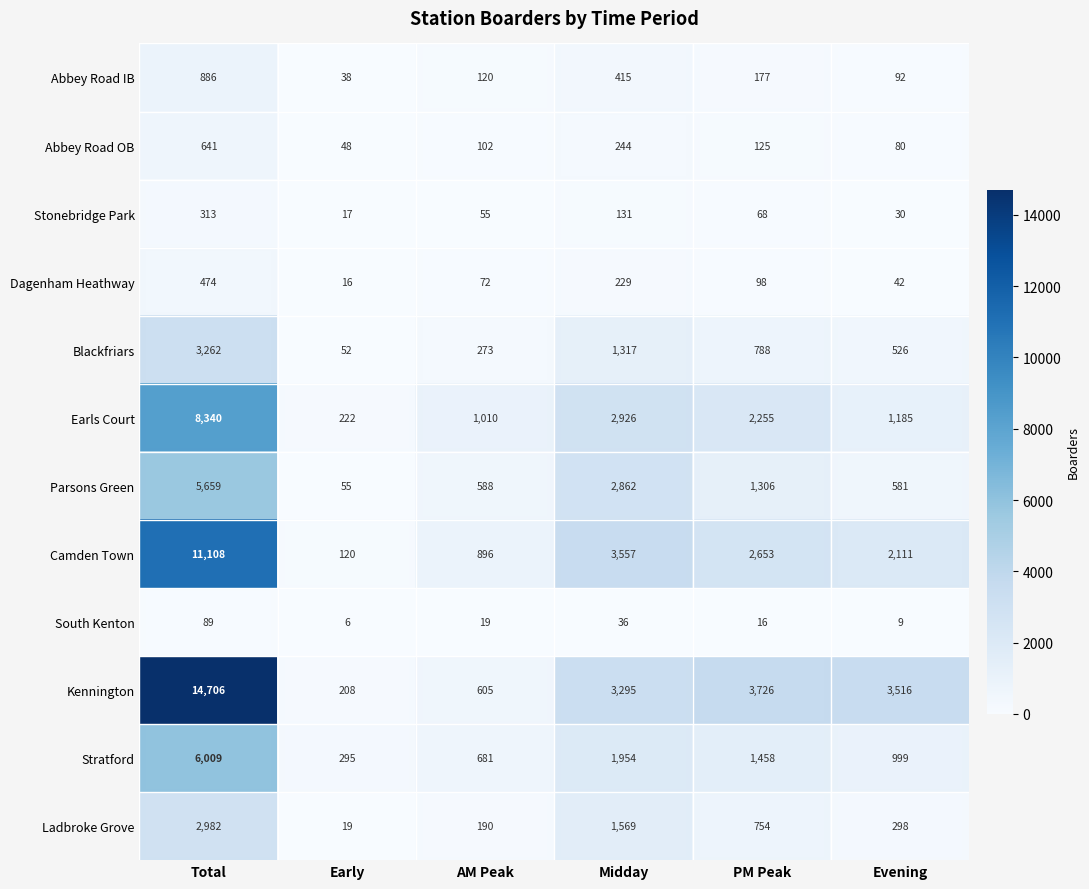

What is the difference between the highest and lowest values at Total?

14617